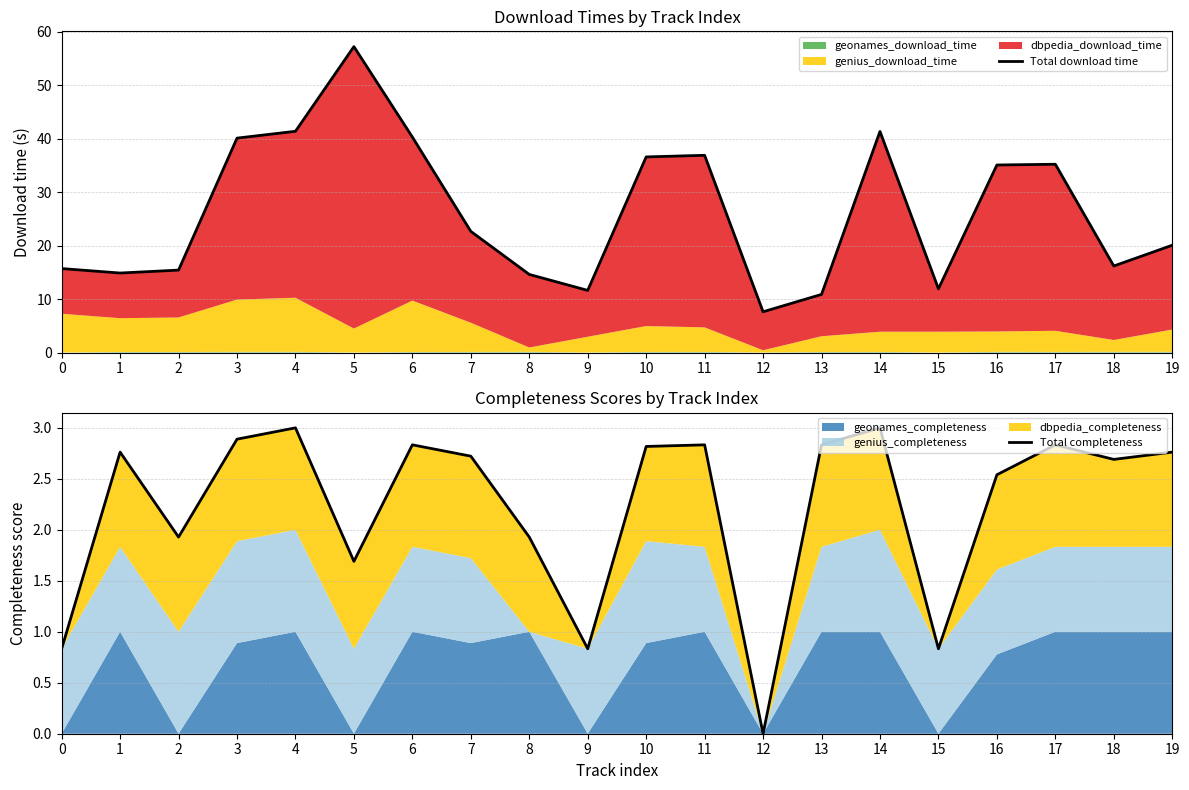

What is the value of the Total completeness point at the 11th from the left?

2.8